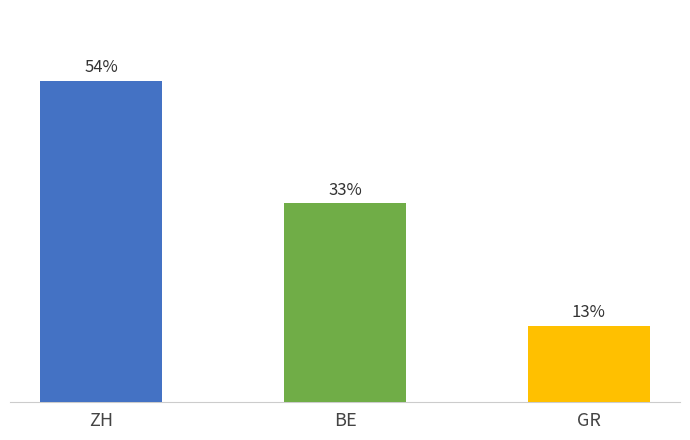

At which category does the chart reach its minimum across all series?

GR